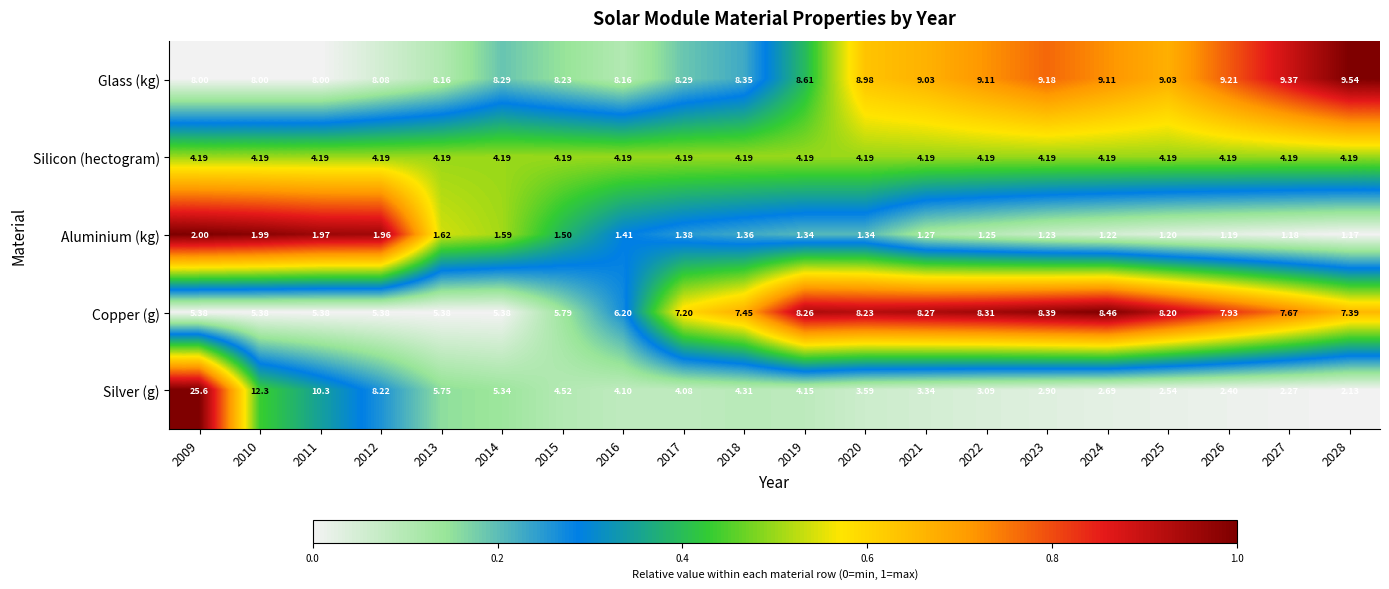

What is the total value across all series at 2016?

24.1